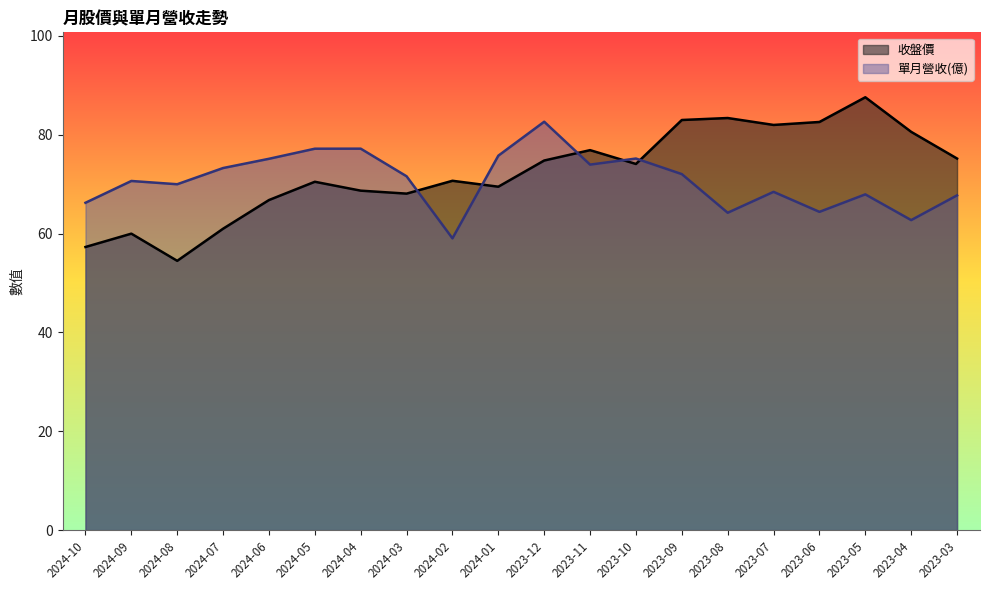

Reading right to left, transcribe all the data shown in this chart.

收盤價: 75.2	80.6	87.6	82.6	82.0	83.4	83.0	74.1	76.9	74.8	69.5	70.7	68.1	68.7	70.5	66.8	61.0	54.5	60.0	57.3
單月營收(億): 67.8	62.7	68.0	64.4	68.5	64.2	72.0	75.2	74.0	82.7	75.8	59.0	71.6	77.2	77.2	75.2	73.3	70.0	70.7	66.2